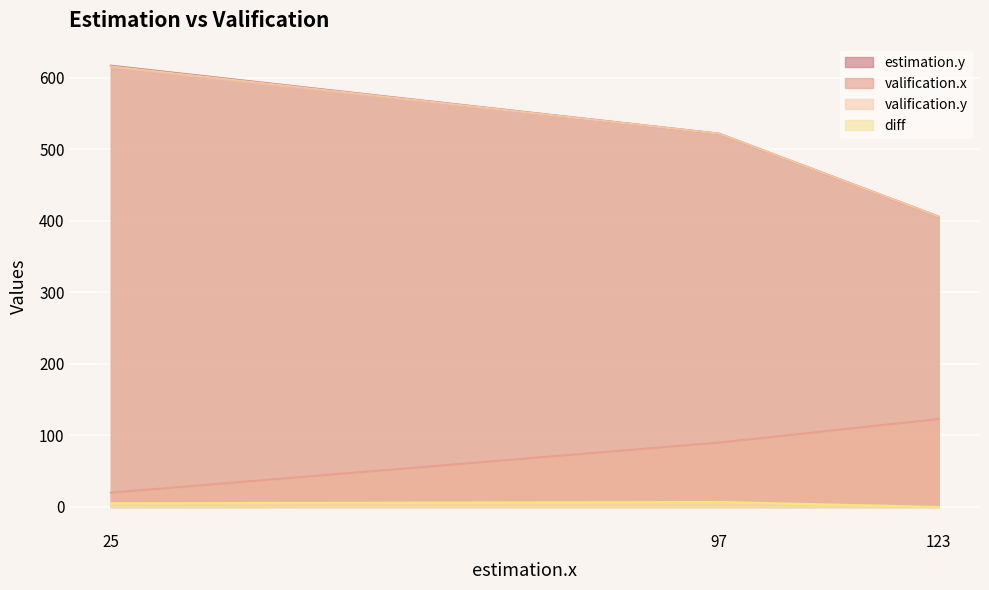

How many categories are shown in the chart?

3